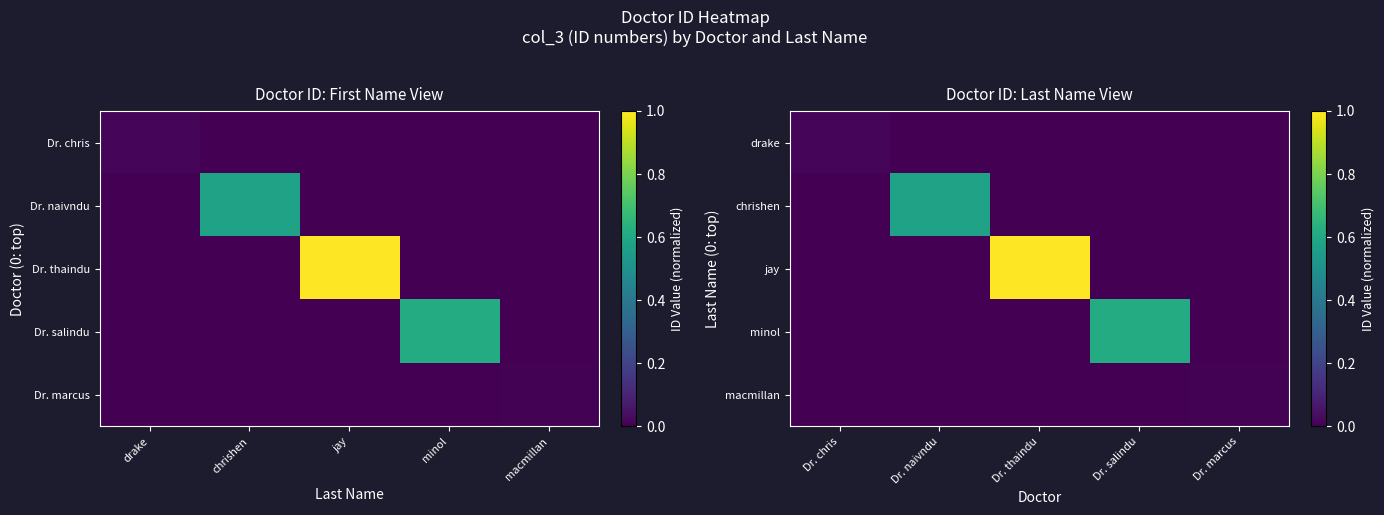

Which series has the largest total across all categories?

jay